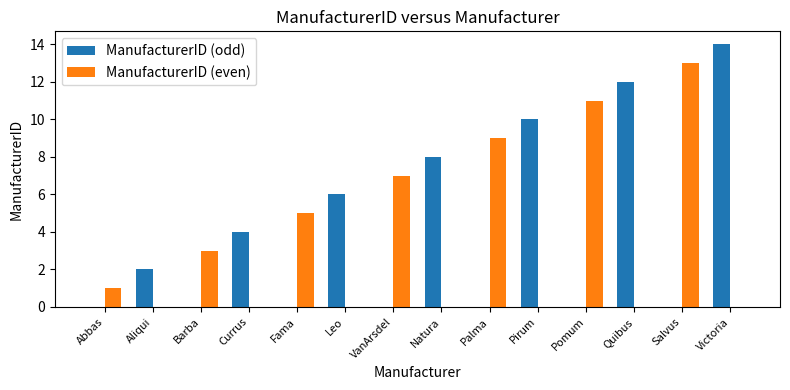

What is the approximate value of ManufacturerID (even) at VanArsdel, to the nearest 10?

10